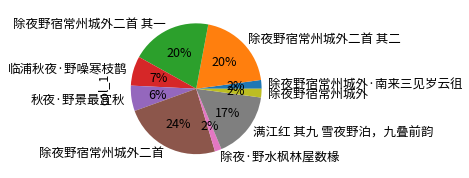

Count the number of slices in the pie.

9